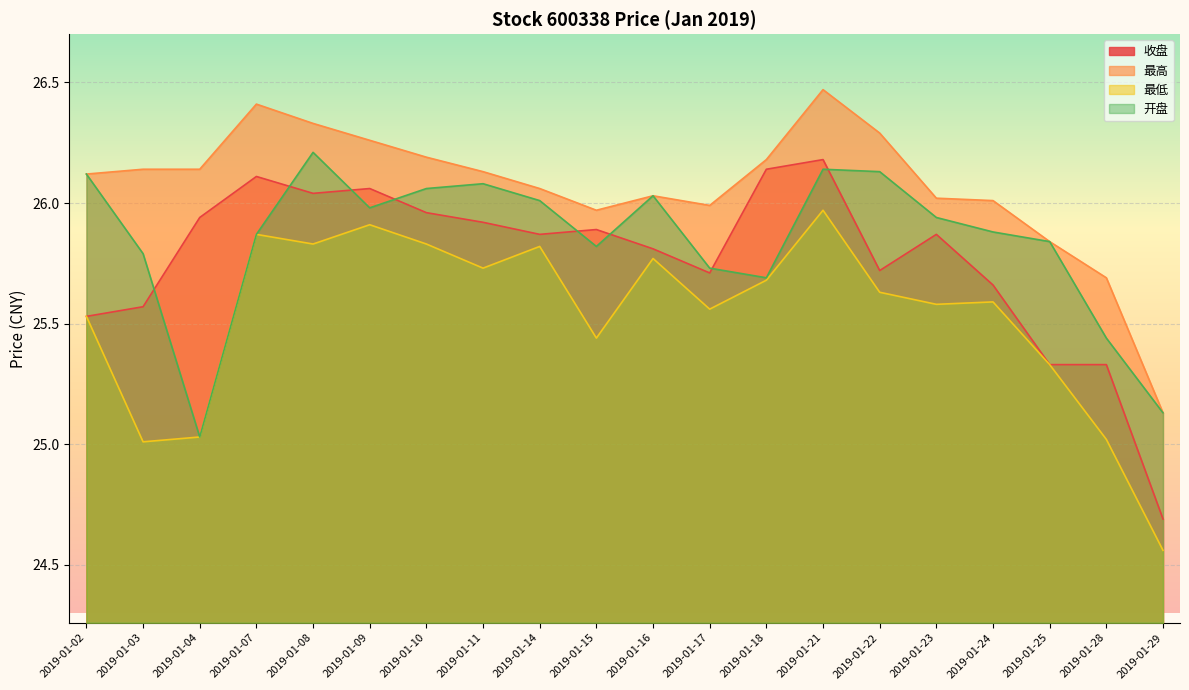

At which category does 最低 reach its first local peak?

2019-01-07